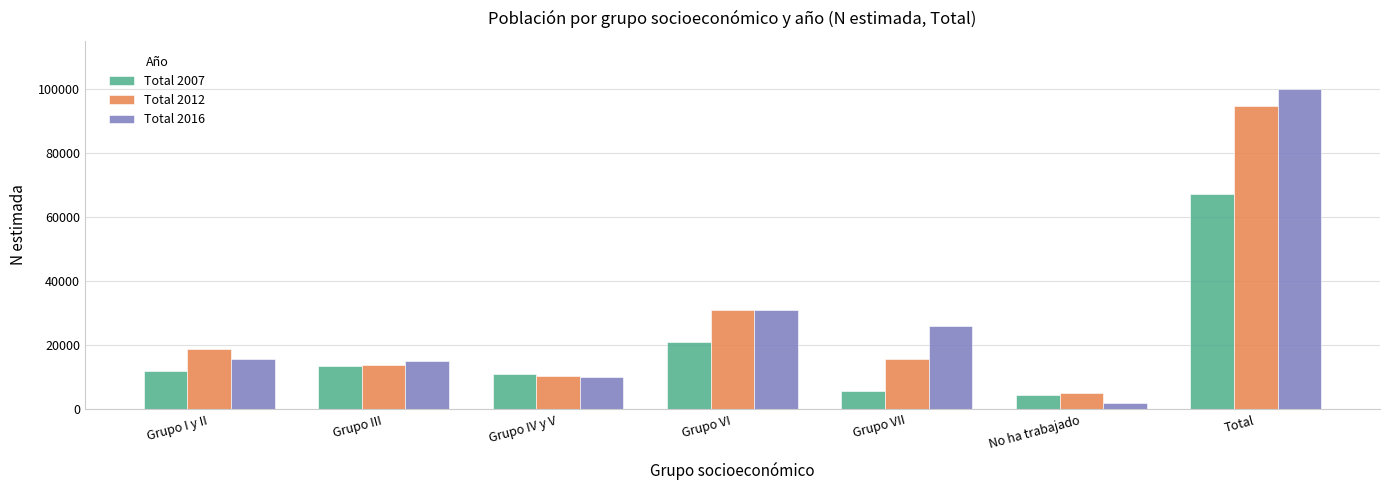

Between Grupo IV y V and Total, which series saw the biggest shift?

Total 2016